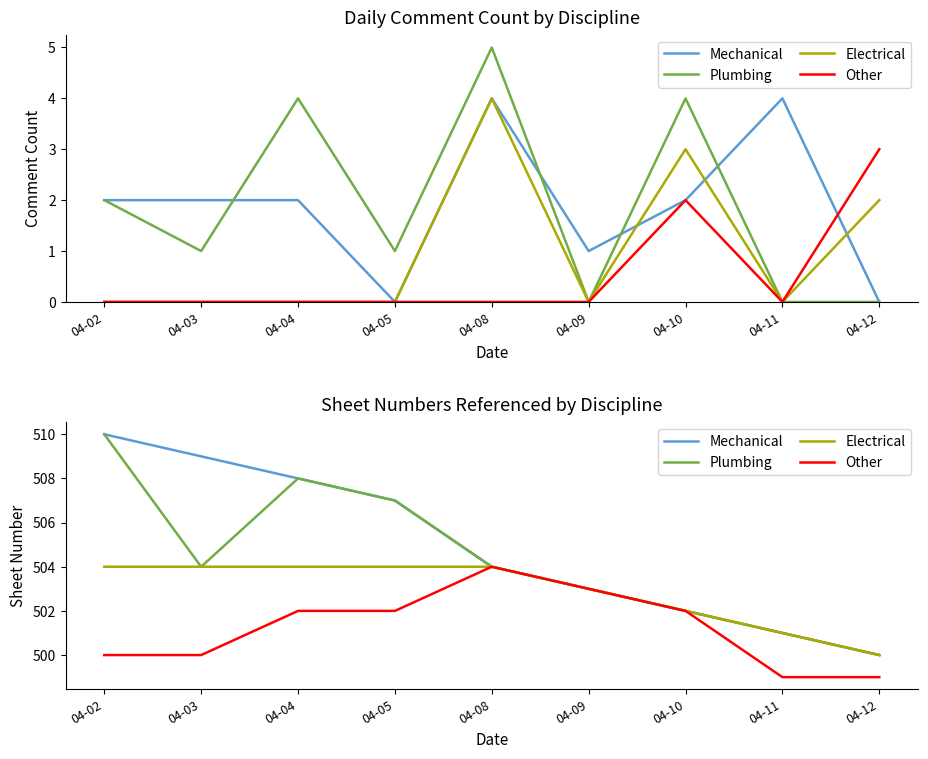

Rank the categories by Mechanical value from lowest to highest.

04-12, 04-11, 04-10, 04-09, 04-08, 04-05, 04-04, 04-03, 04-02